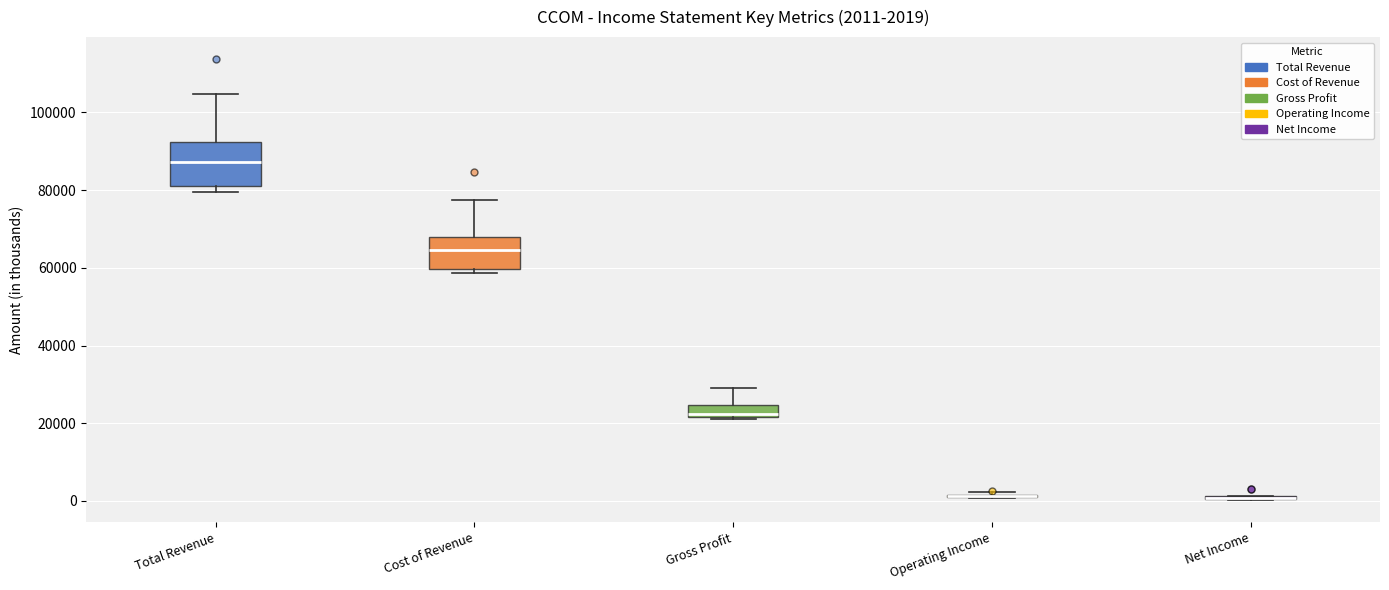

Which box is the tallest, from its lower edge to its upper edge?

Total Revenue